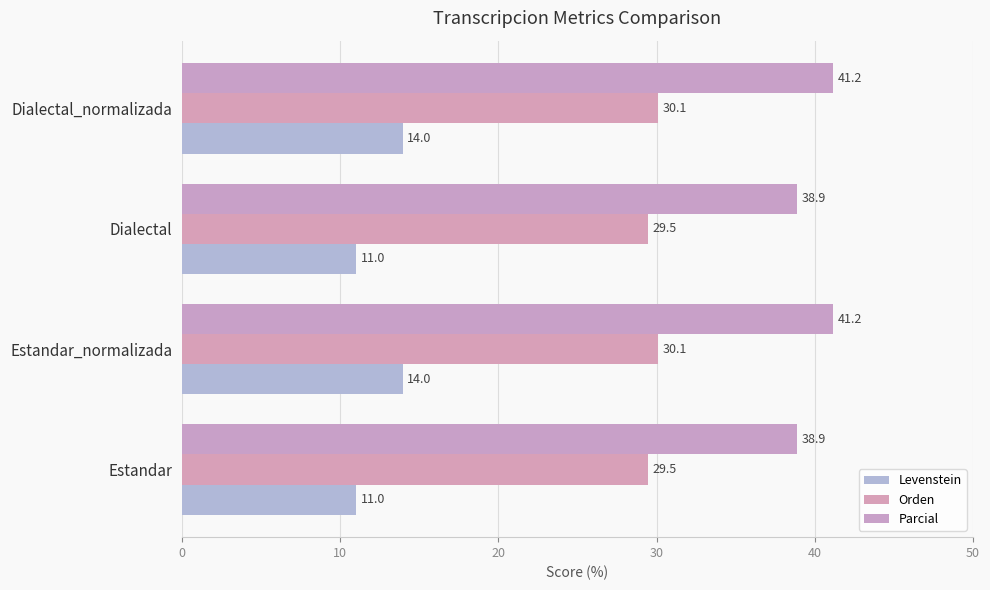

Which series has the widest spread of values?

Levenstein